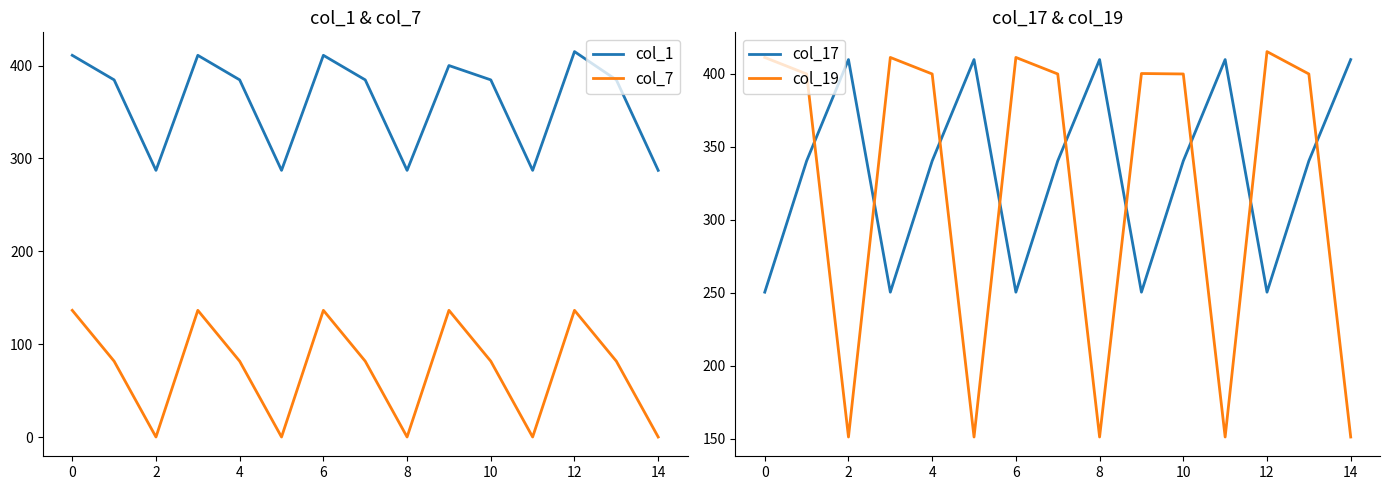

What is the highest value of the col_7 series?

136.4